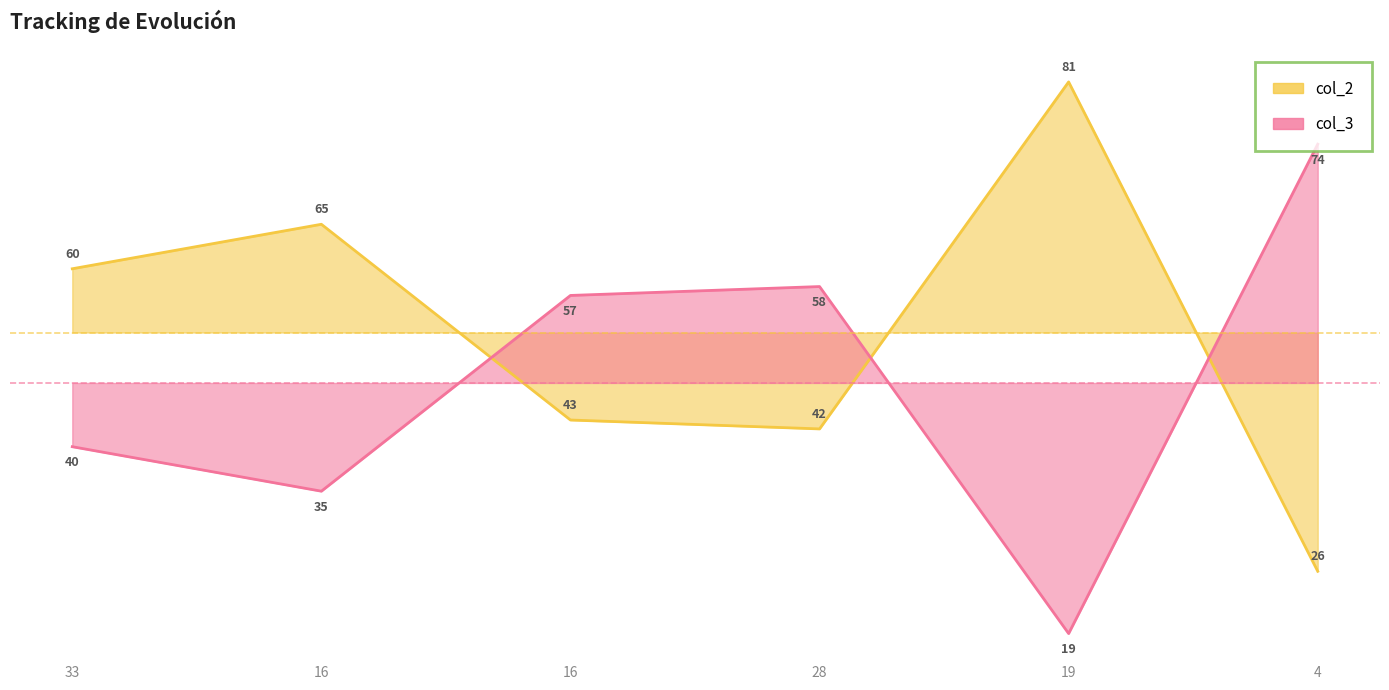

What is the maximum value for col_2?

81